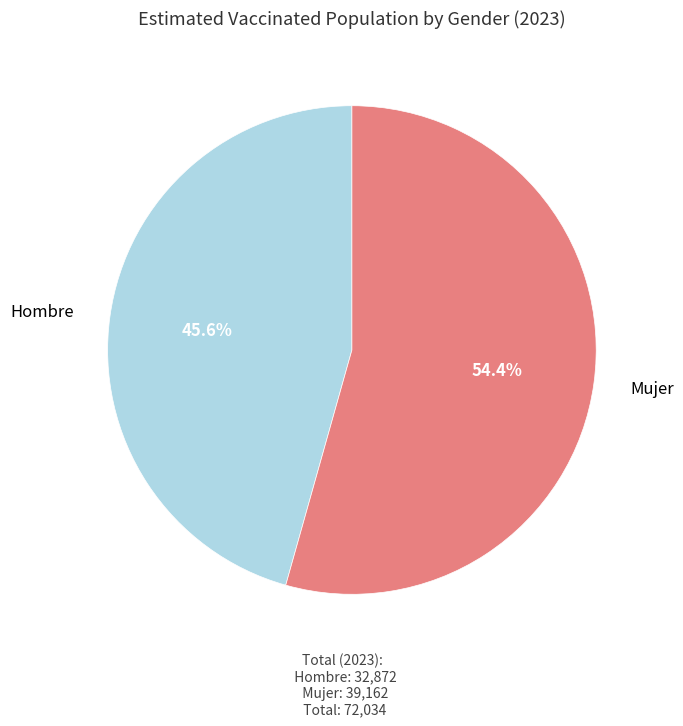

Which slice is the smallest?

Hombre